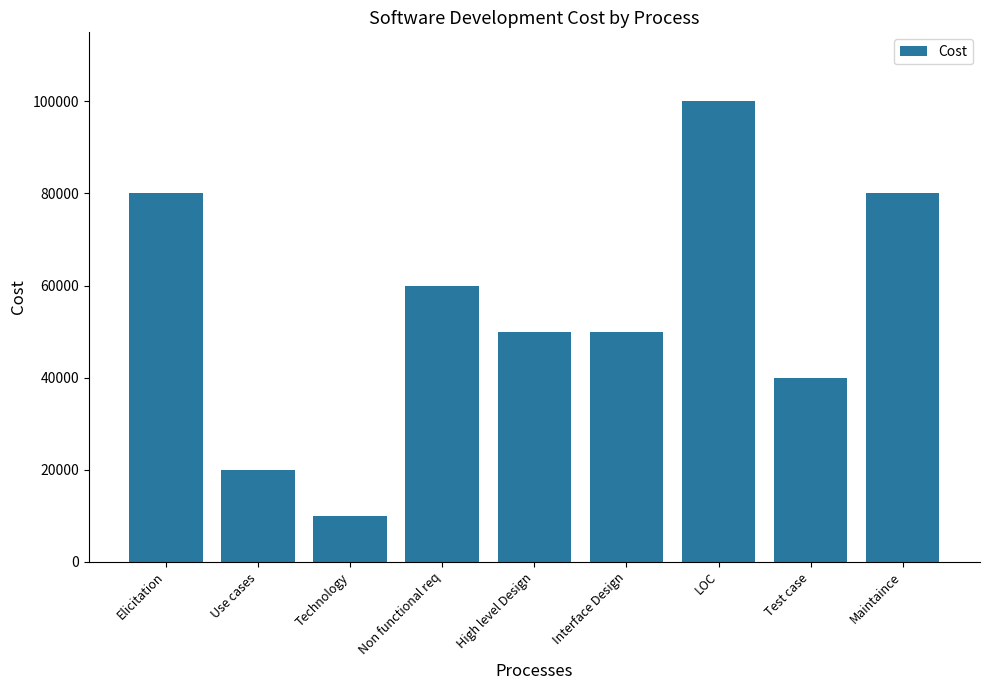

What is the value of the 9th bar from the left?

80000